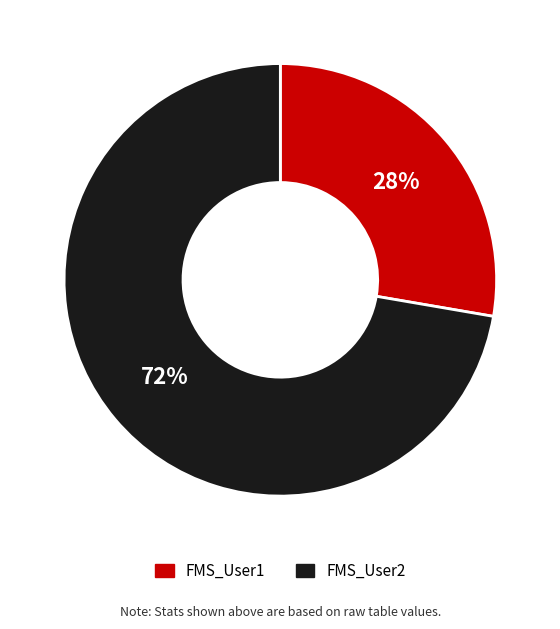

How many segments does this pie chart have?

2